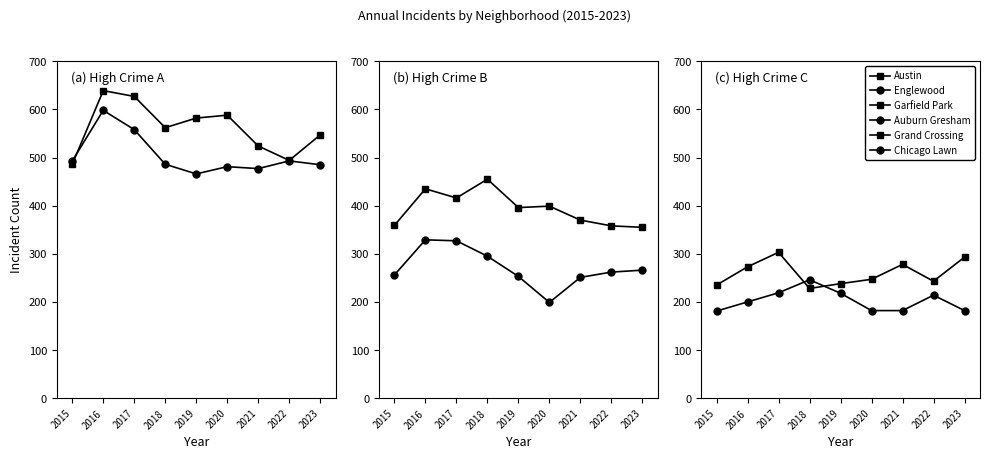

True or false: Grand Crossing has a value of 243 at 2022.

True